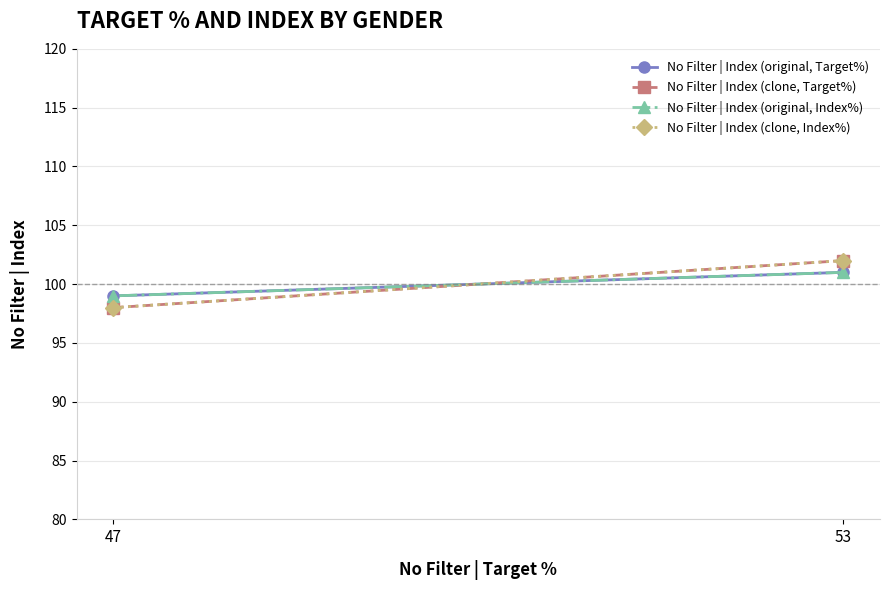

Count the number of categories in the chart.

2